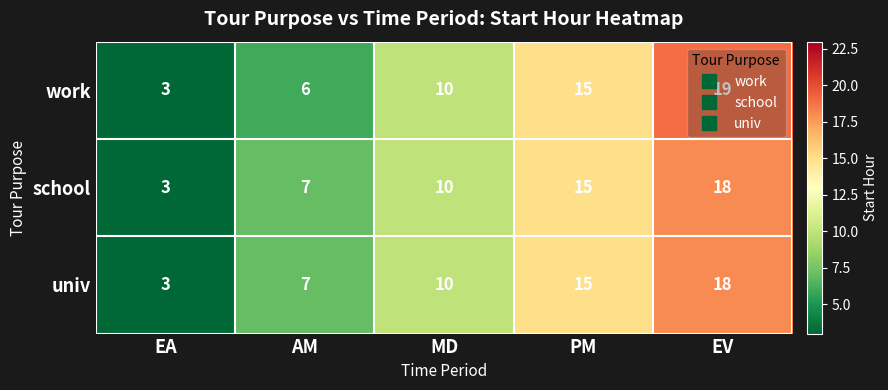

Where is school nearest to the value 10?

MD